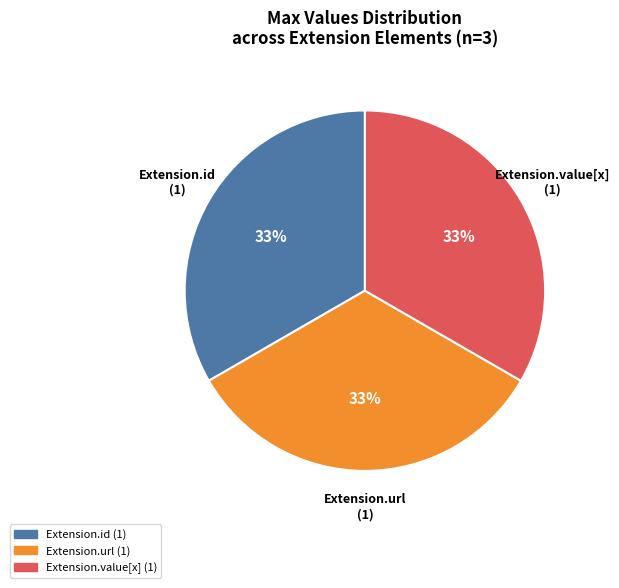

Is there any slice that represents more than half of the pie?

No